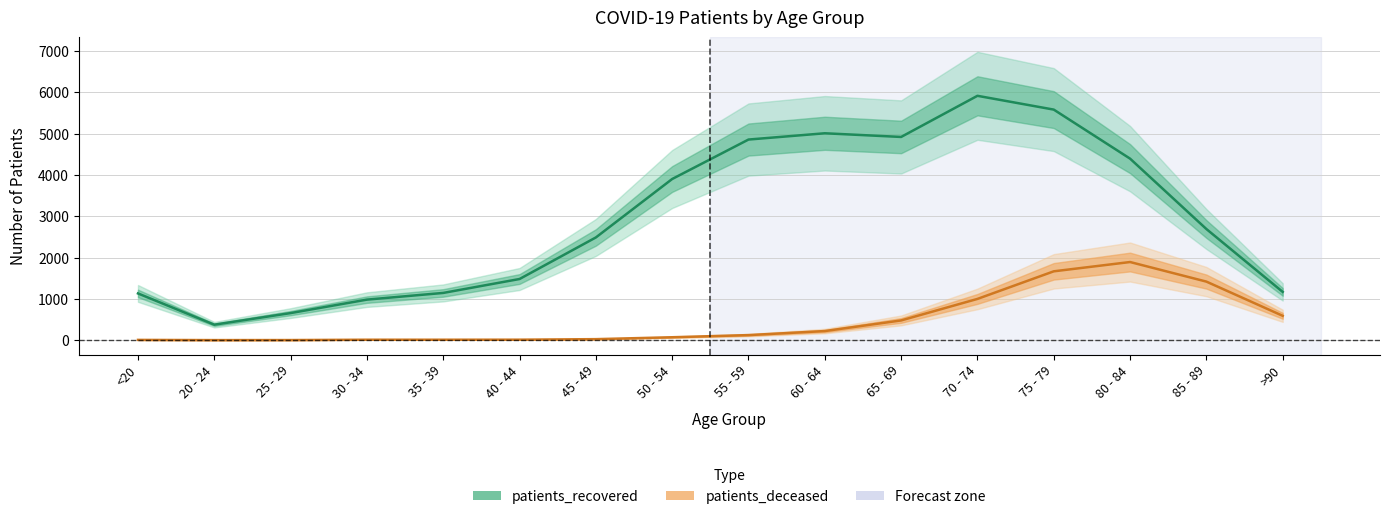

What is the value of the patients_deceased point at the 15th from the left?

1417